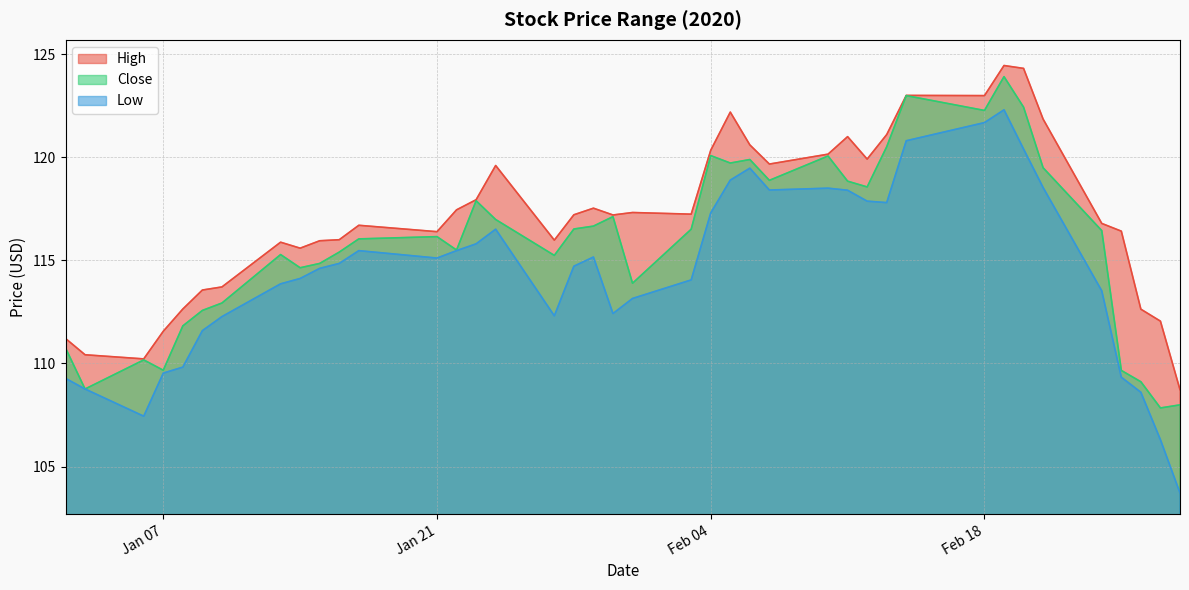

How many lines are shown in the chart?

3